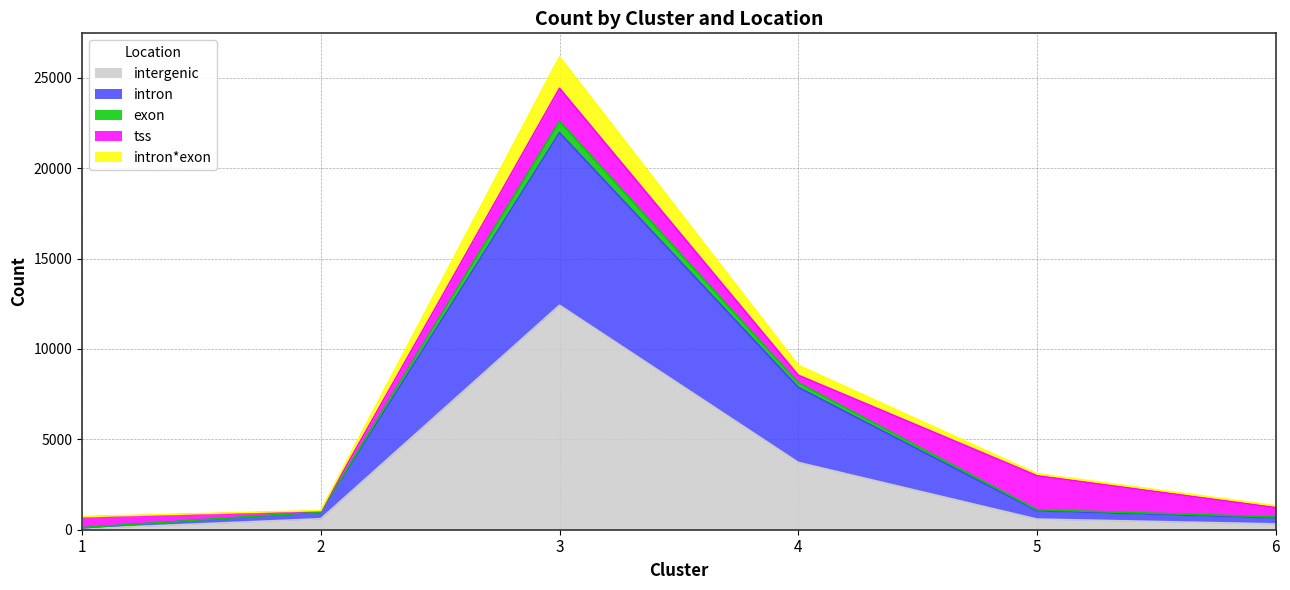

At which category is the sum across all series the highest?

3